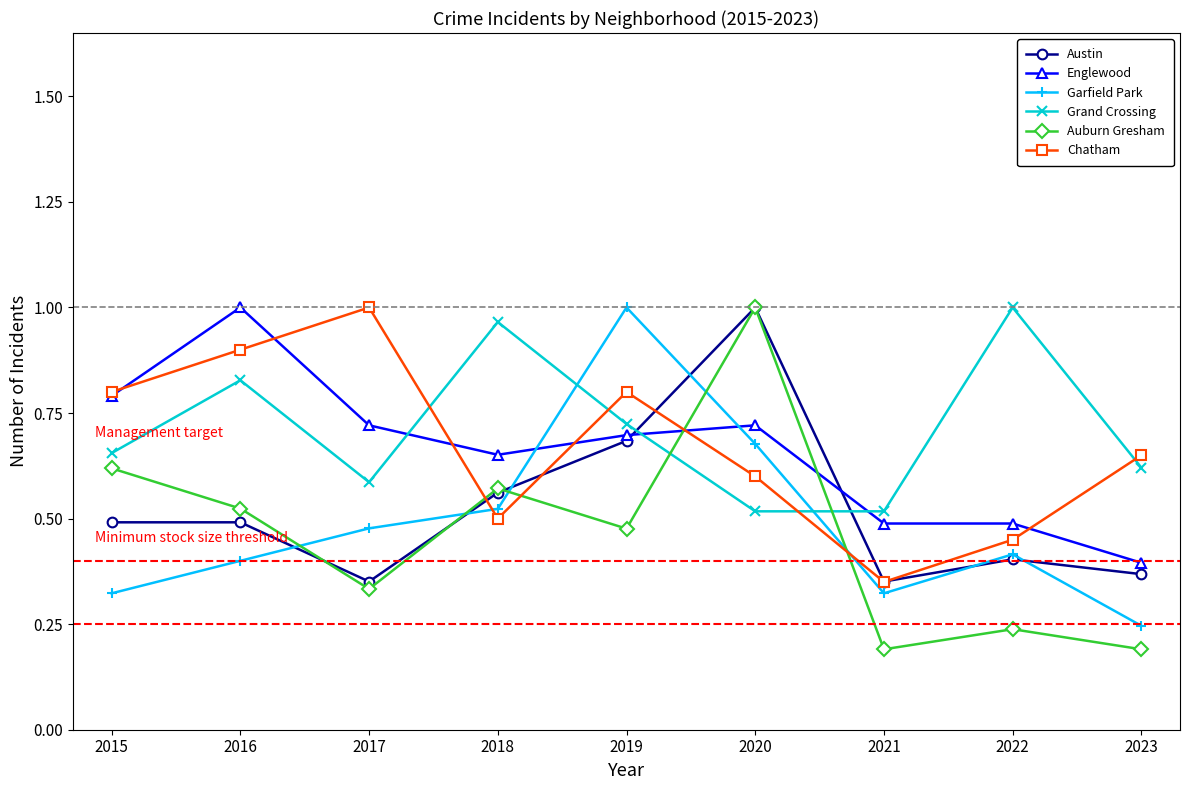

At how many categories does at least one series exceed 0?

9